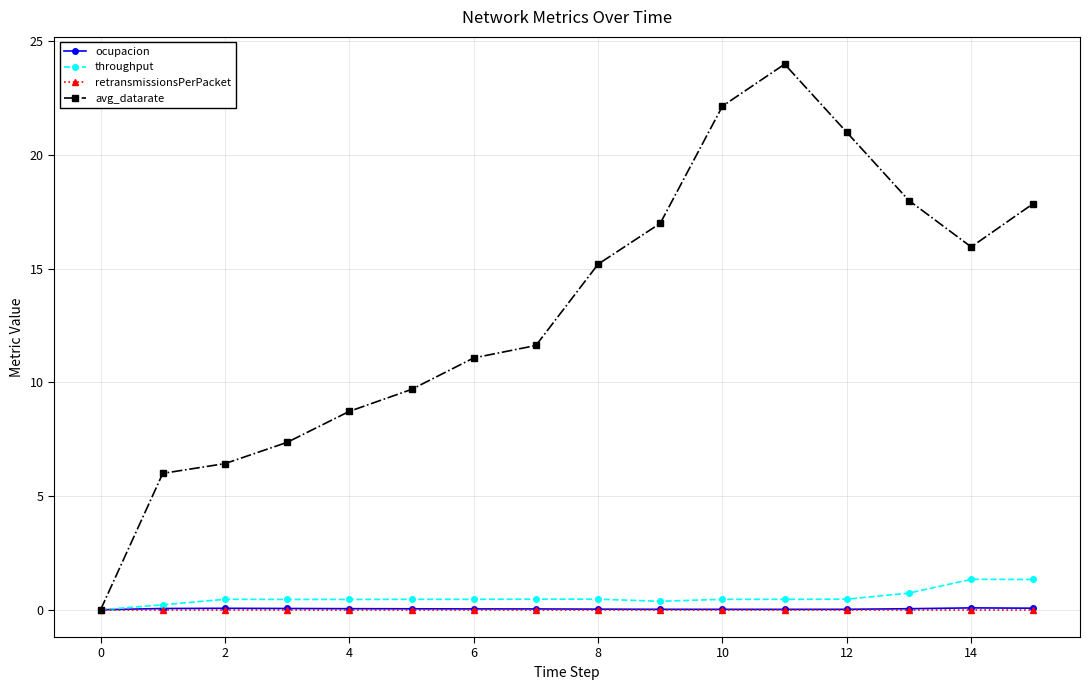

Does the chart display data point markers on the line(s)?

Yes